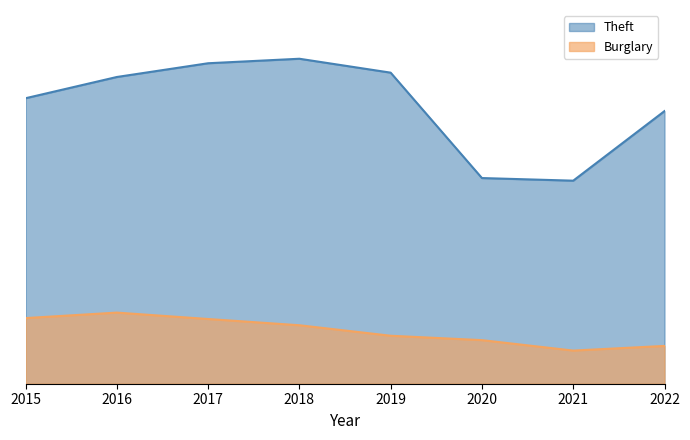

What is the total value across all series at 2018?

77032